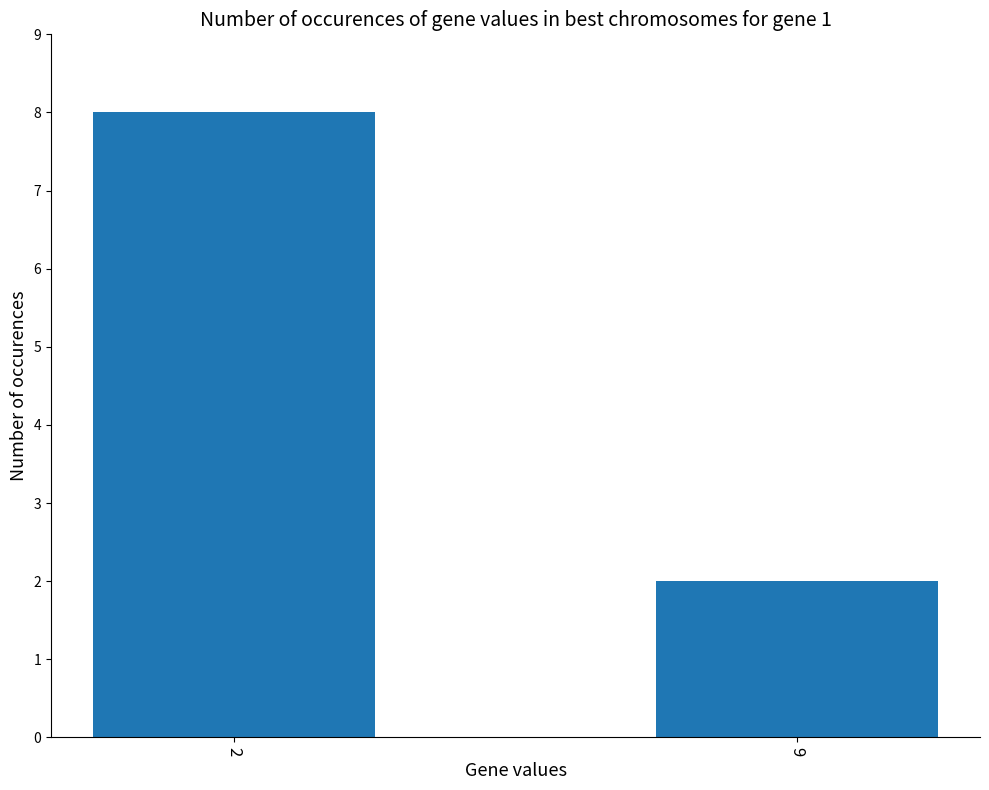

The value at 2 is 8. True or false?

True